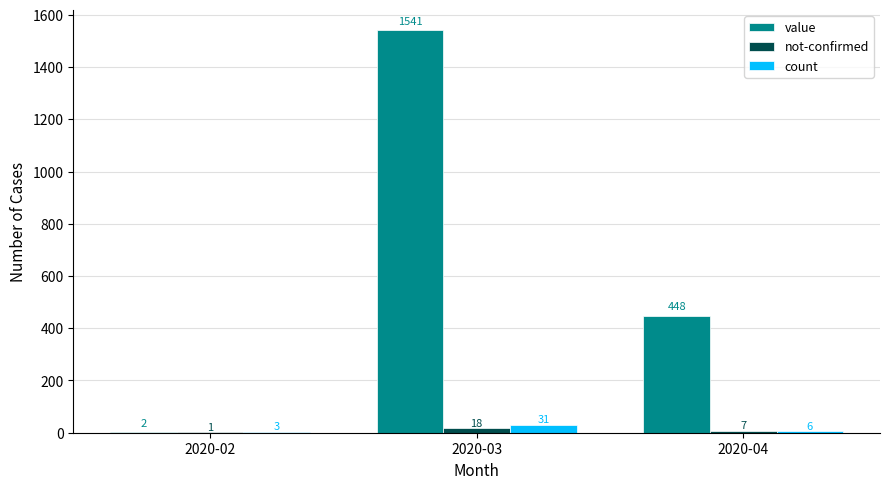

The value of value at 2020-03 is 1541. True or false?

True